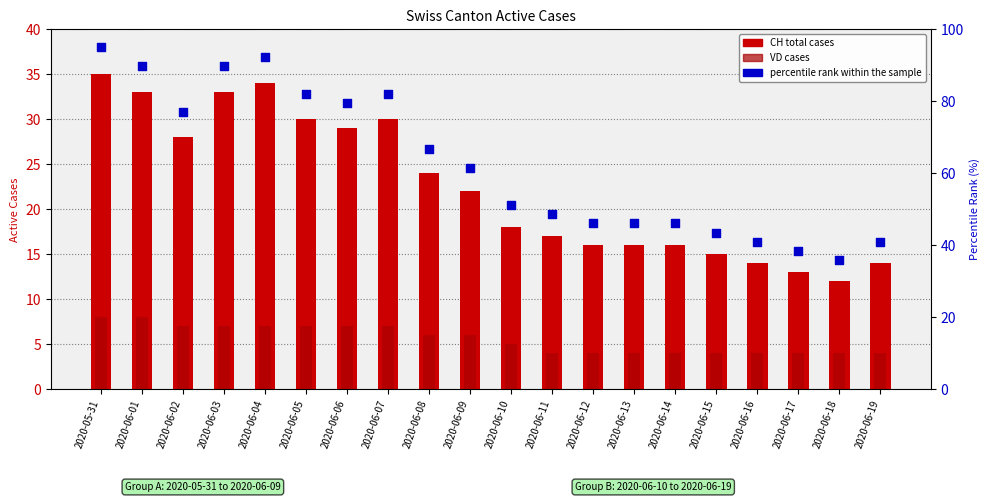

Which series contains the lowest Y value?

VD